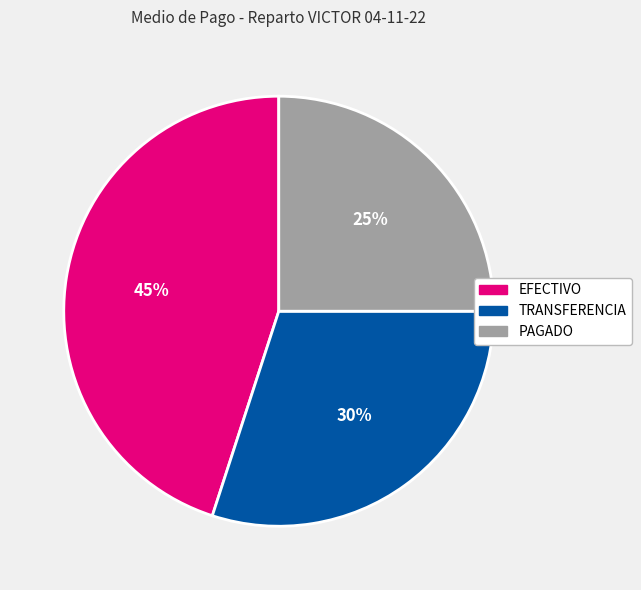

Combined, do TRANSFERENCIA and EFECTIVO account for over 50%?

Yes